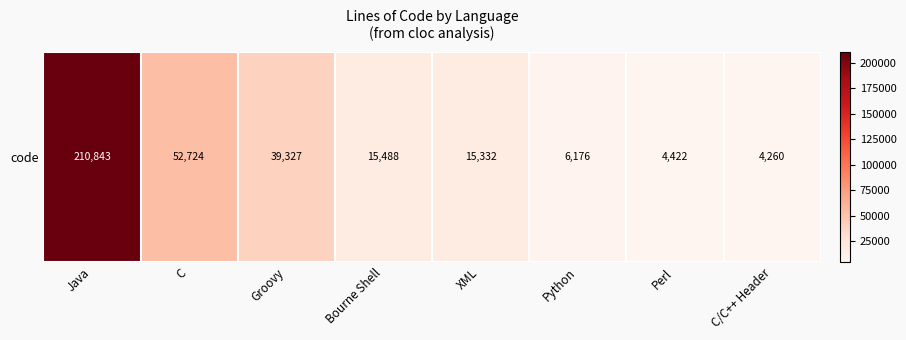

What is the ratio of the value at Python to the value at Perl?

1.4